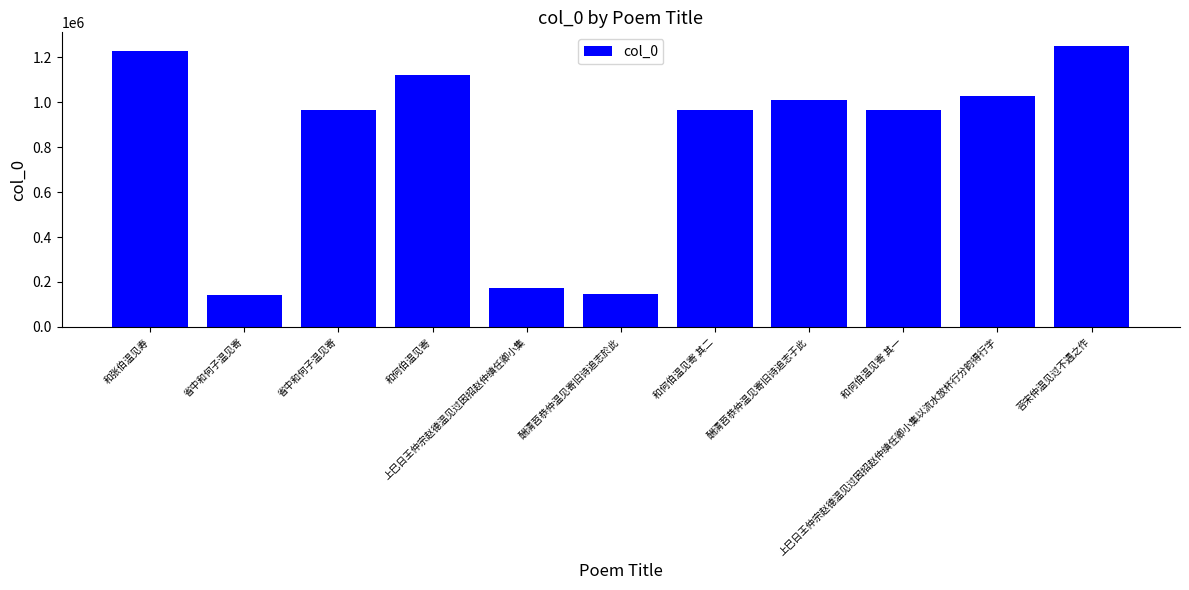

Approximately how many times larger is the value at 和张伯温见寿 compared to 和何伯温见寄 其二?

1.3